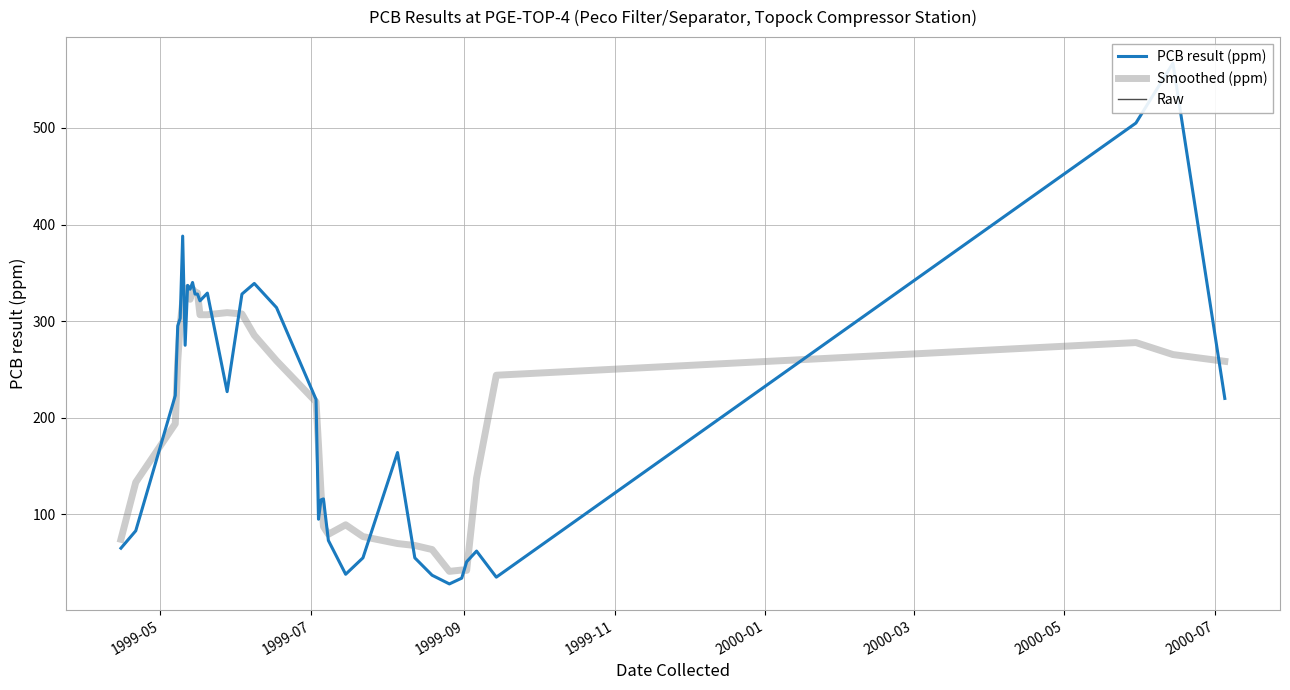

Reading left to right, what are all the values shown in this chart?

PCB result (ppm): 65.0	83.0	223.0	295.0	303.0	388.0	275.0	337.0	333.0	340.0	328.0	328.0	321.0	329.0	227.0	328.0	339.0	314.0	219.0	95.0	115.0	116.0	73.0	38.0	55.0	164.0	55.0	37.0	28.0	34.0	51.0	62.0	35.0	505.0	567.0	220.0
Smoothed (ppm): 74.2	133.2	193.8	258.4	296.8	319.6	327.2	334.6	322.6	333.2	330.0	329.2	306.6	306.6	308.8	307.4	285.4	259.0	216.4	171.8	123.6	87.4	79.4	89.2	77.0	69.8	67.8	63.6	41.0	42.4	42.0	137.4	244.0	277.8	265.4	258.4
Raw: 65.0	83.0	223.0	295.0	303.0	388.0	275.0	337.0	333.0	340.0	328.0	328.0	321.0	329.0	227.0	328.0	339.0	314.0	219.0	95.0	115.0	116.0	73.0	38.0	55.0	164.0	55.0	37.0	28.0	34.0	51.0	62.0	35.0	505.0	567.0	220.0